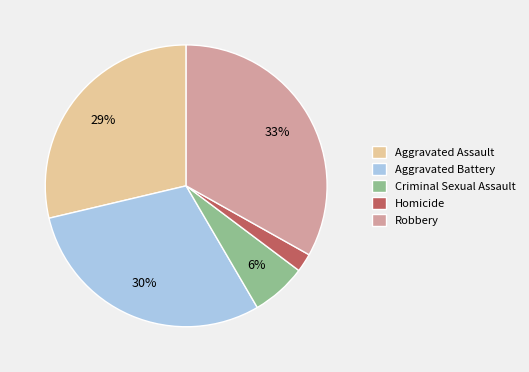

To the nearest percent, what percentage of the pie is Aggravated Assault?

29%